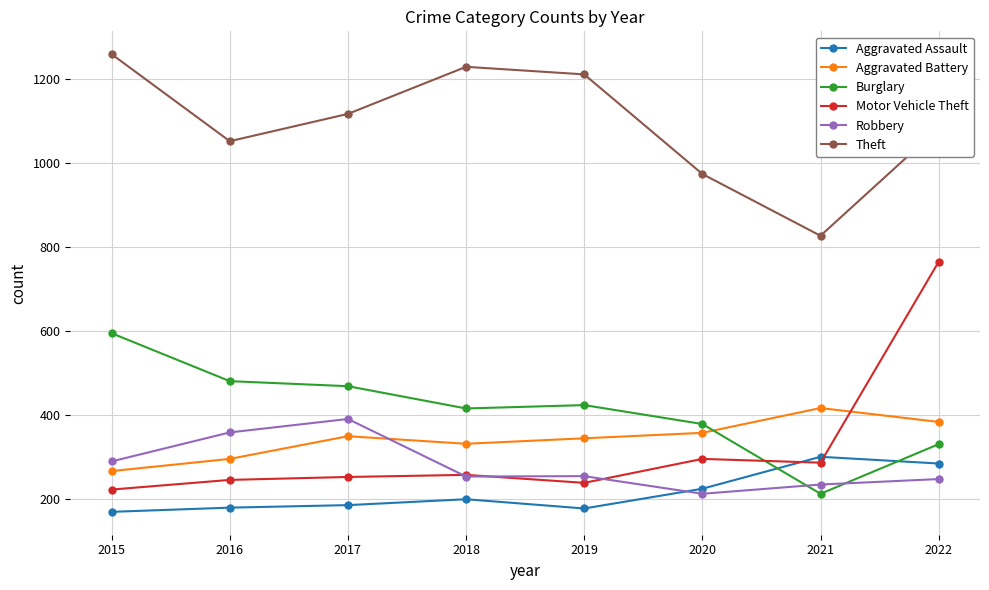

True or false: Theft has more than 1 points higher than both neighbors.

False